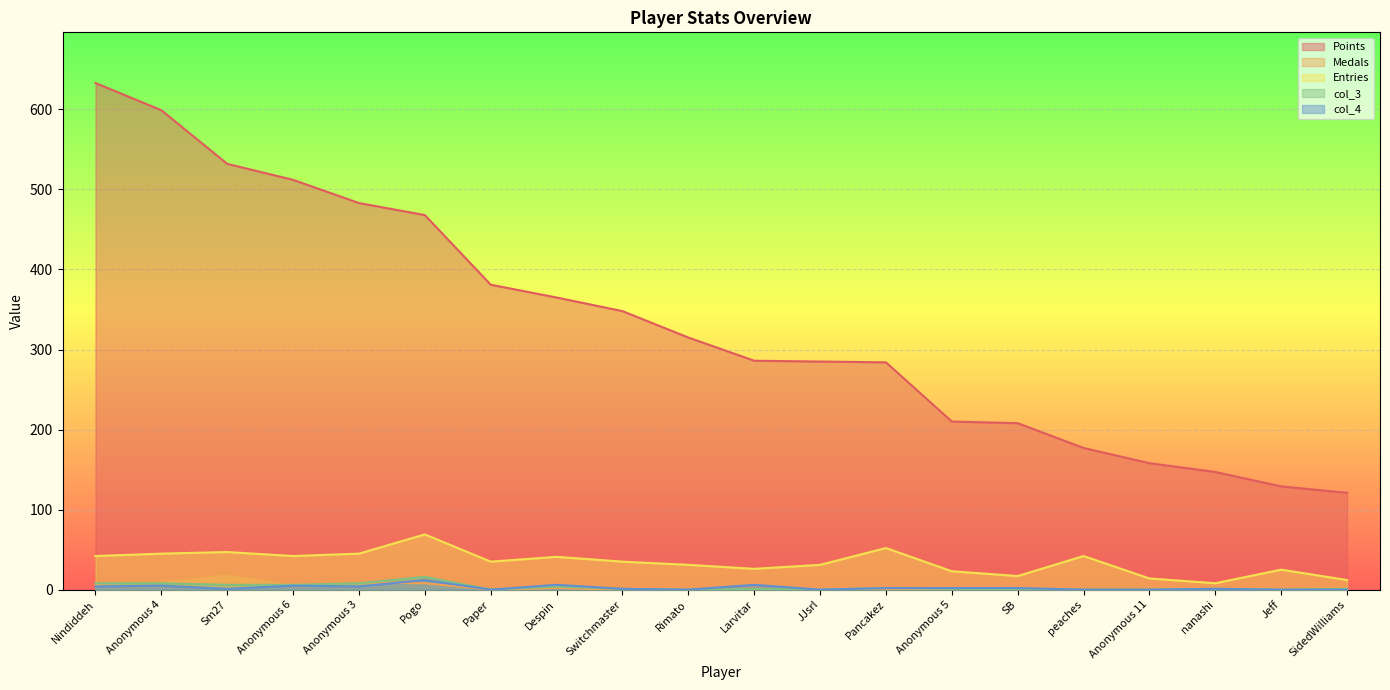

Which series has the widest spread of values?

Points